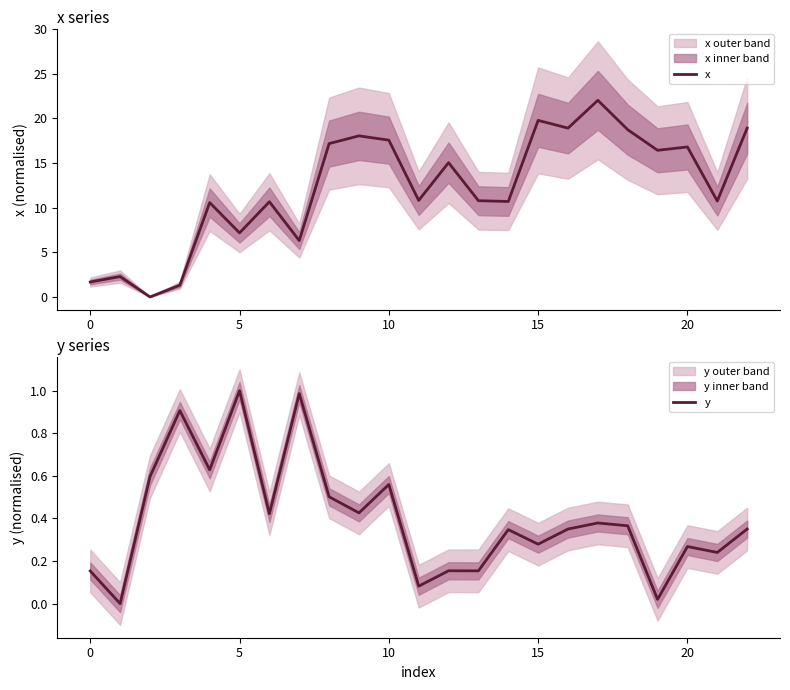

Does the chart display data point markers on the line(s)?

No